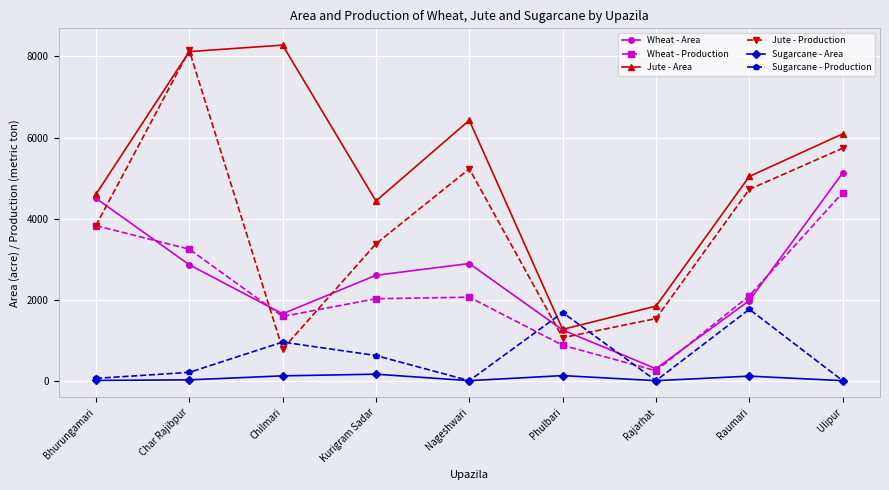

The value of Wheat - Area at Phulbari is 1250. True or false?

True